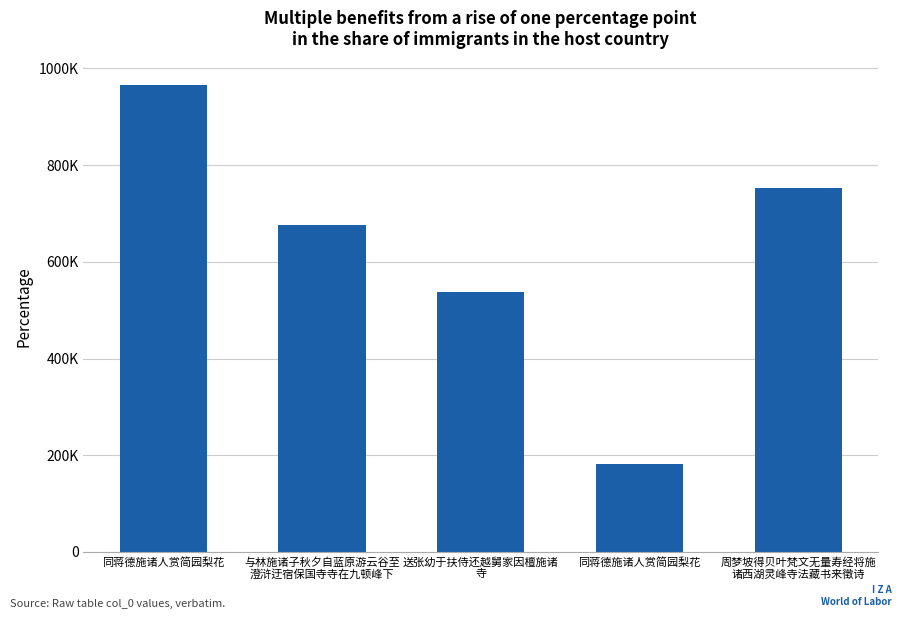

Between 同蒋德施诸人赏简园梨花 and 与林施诸子秋夕自蓝原游云谷至
澄浒迂宿保国寺寺在九顿峰下, which is larger?

与林施诸子秋夕自蓝原游云谷至
澄浒迂宿保国寺寺在九顿峰下